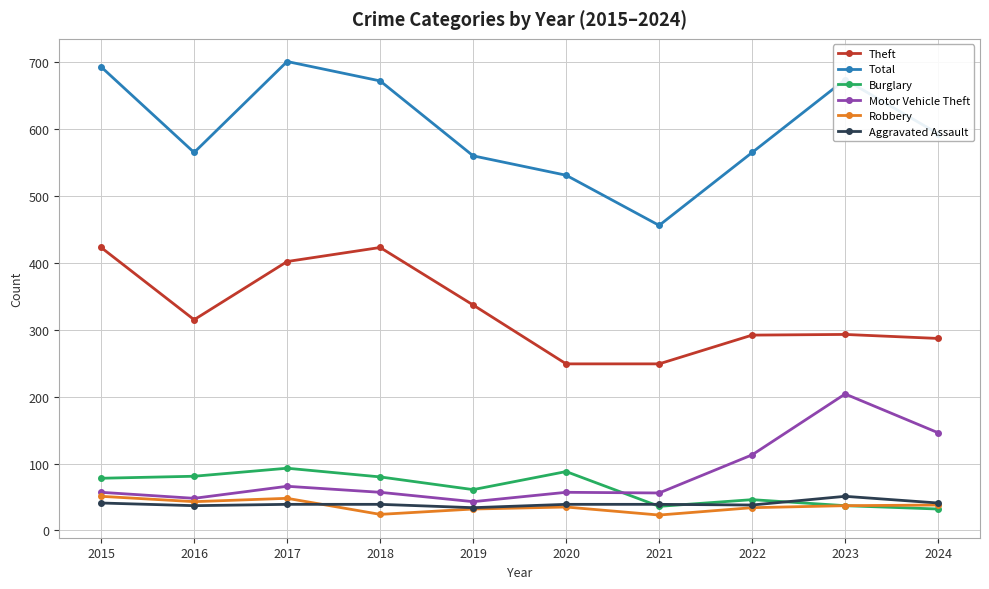

True or false: Aggravated Assault and Total cross at least once.

False